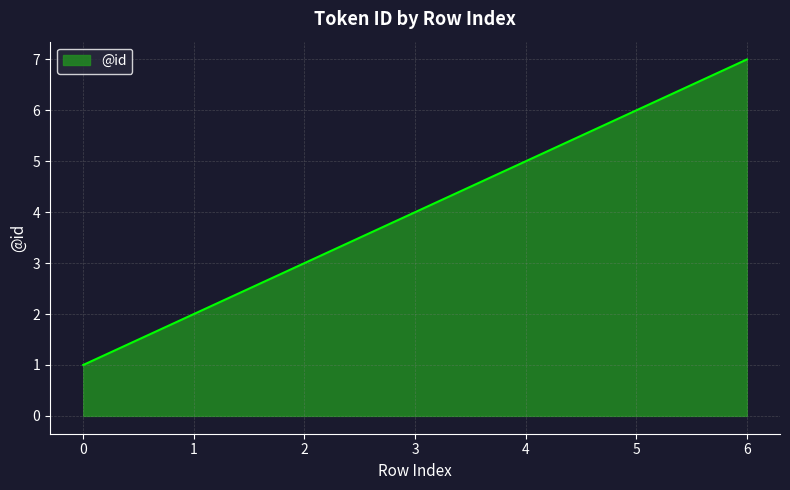

What is the difference between the values at 0 and 4?

4